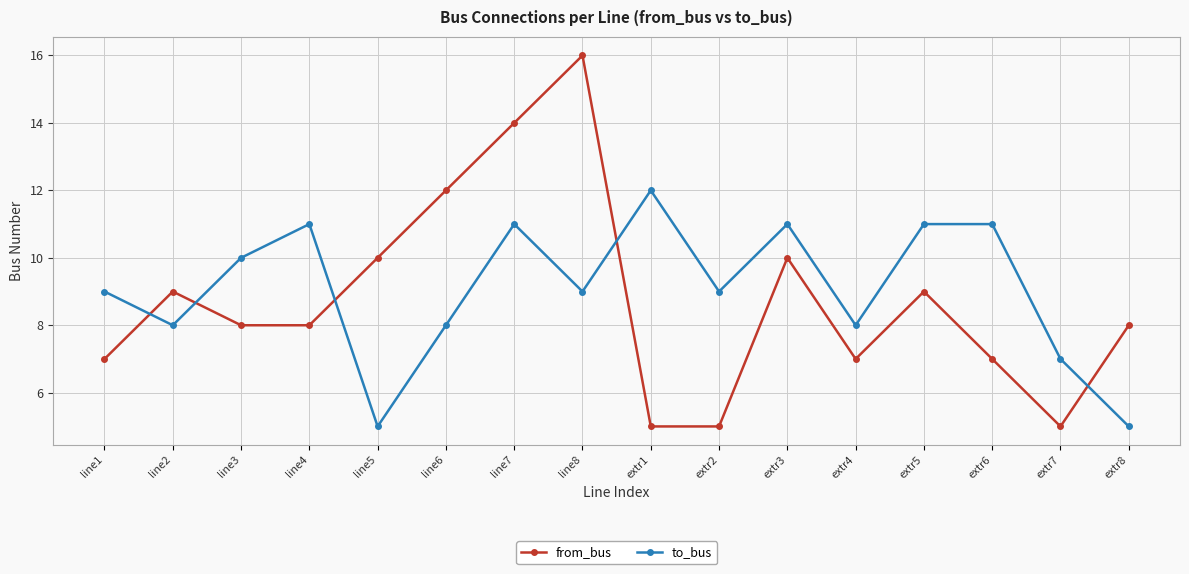

What is the label of the 14th point from the left?

extr6